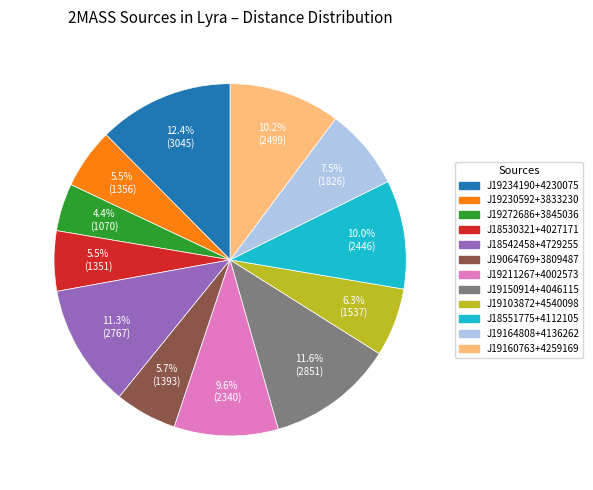

Is there any slice that represents more than half of the pie?

No